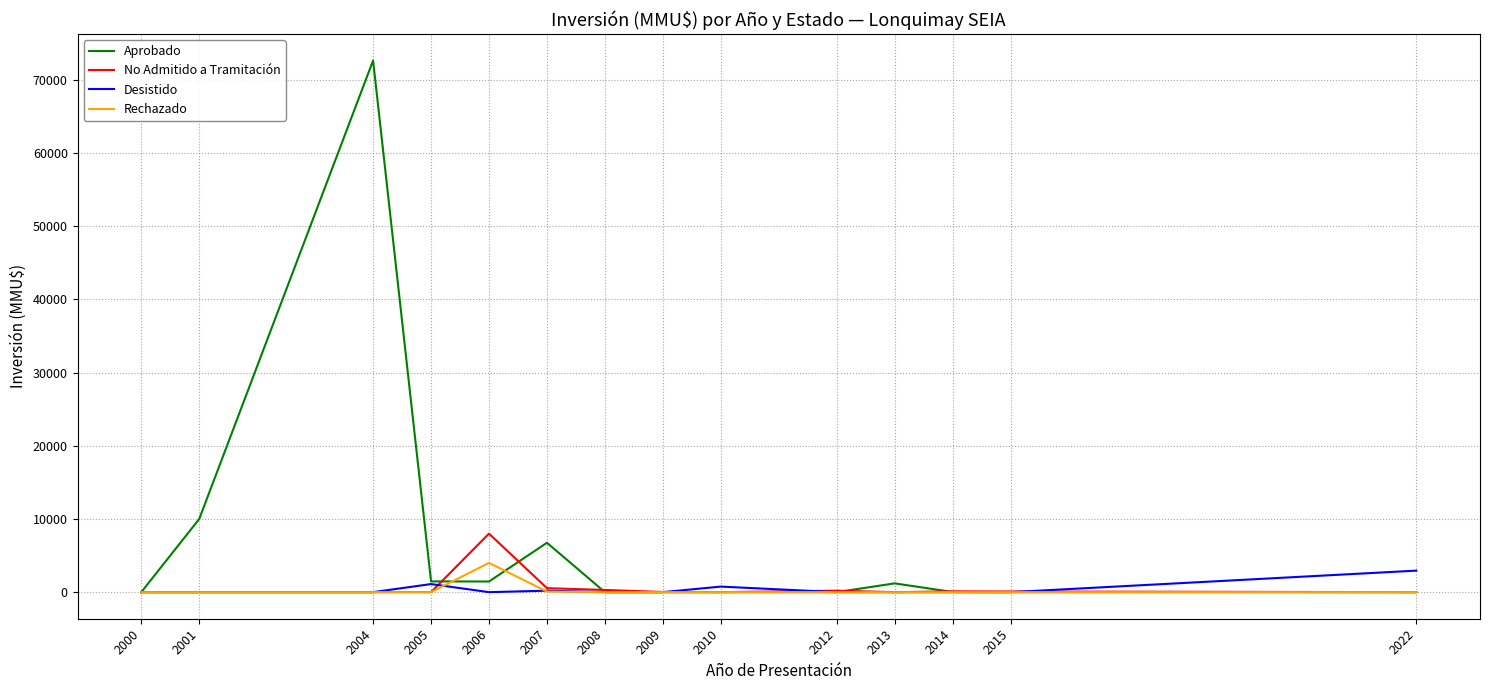

Between 2005 and 2010, which series saw the biggest shift?

Aprobado